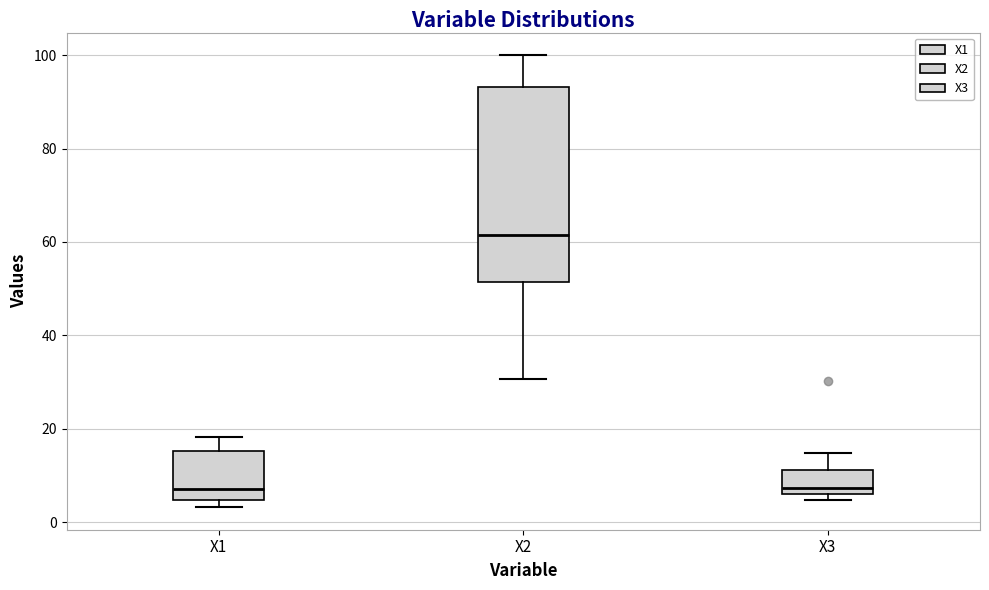

Reading left to right, transcribe this box plot: for each box, give where its median line is, the range the box spans, and where its two whiskers end, as read against the y-axis. The values are not printed on the chart, so give them approximately, as read against the axis.

X1: median 8, box 4 to 16, whiskers 4 (just below the box's lower edge) to 18
X2: median 62, box 52 to 94, whiskers 30 to 100
X3: median 8, box 6 to 12, whiskers 4 to 14